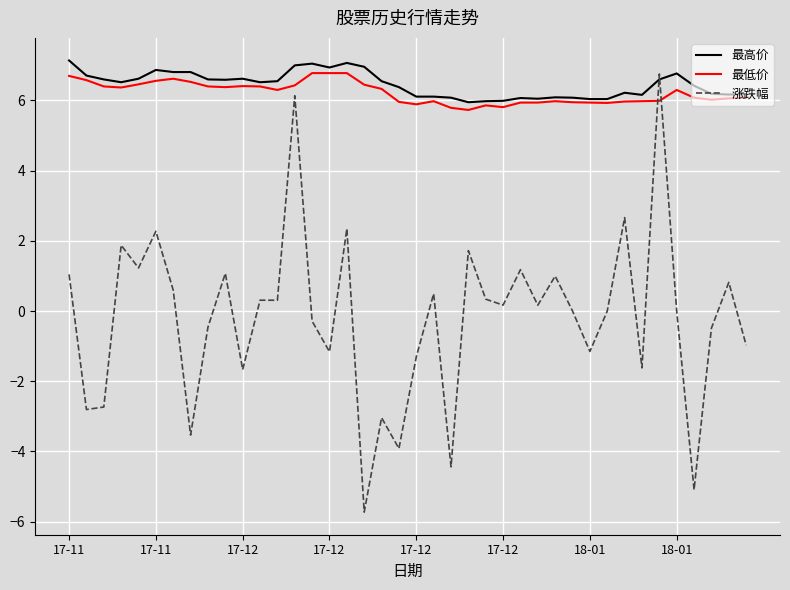

What is the difference between the maximum and second lowest values in the 最低价 series?

1.0